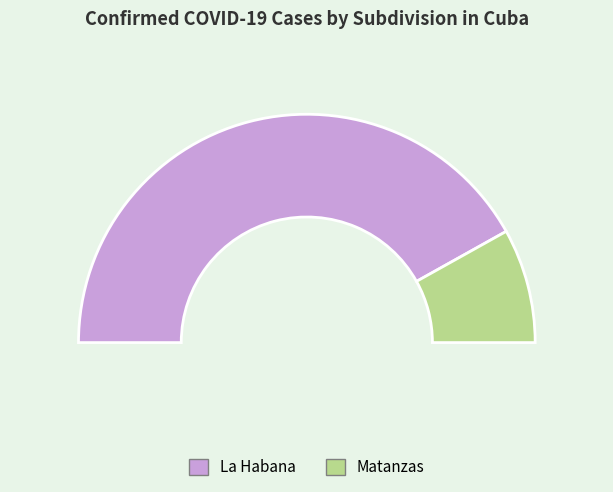

What is the majority slice?

La Habana